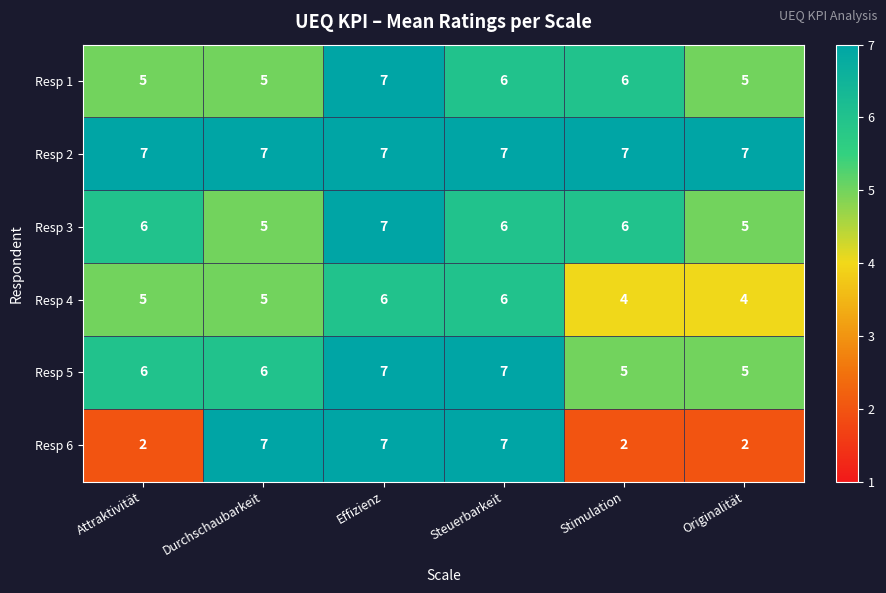

True or false: Resp 6 has a value of 7 at Steuerbarkeit.

True